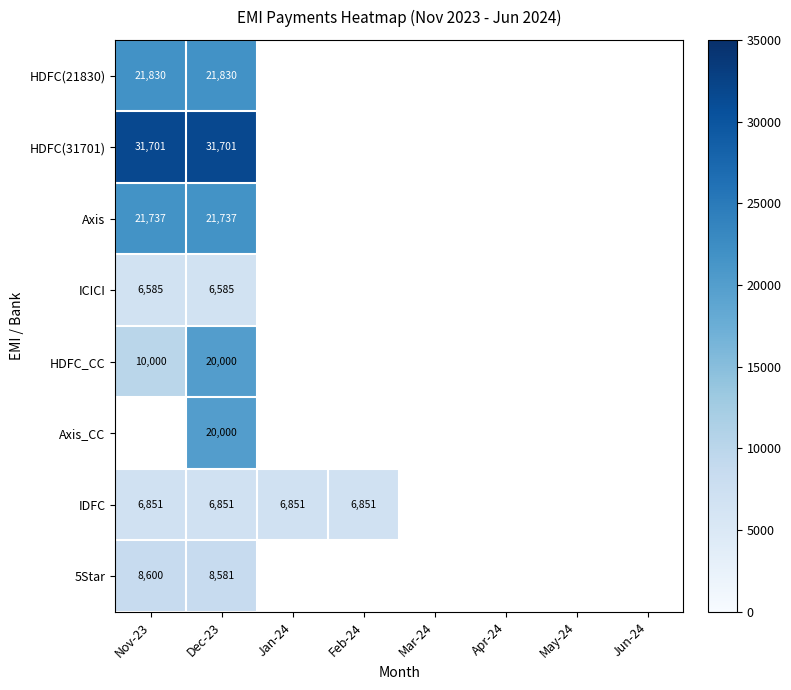

How many series are shown in this chart?

8